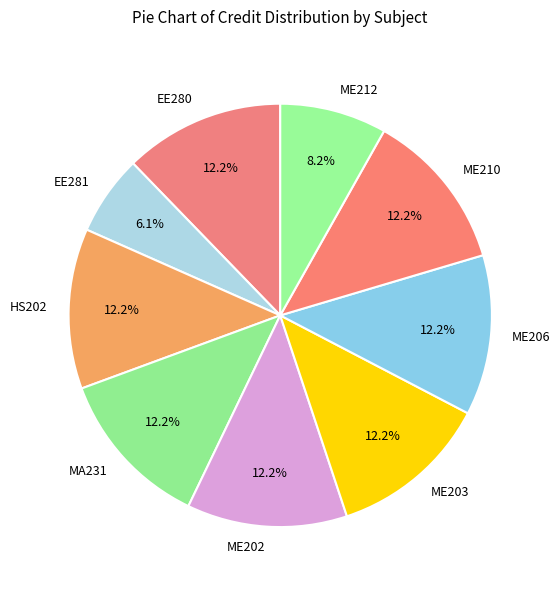

The HS202 slice represents 12% of the pie. True or false?

True